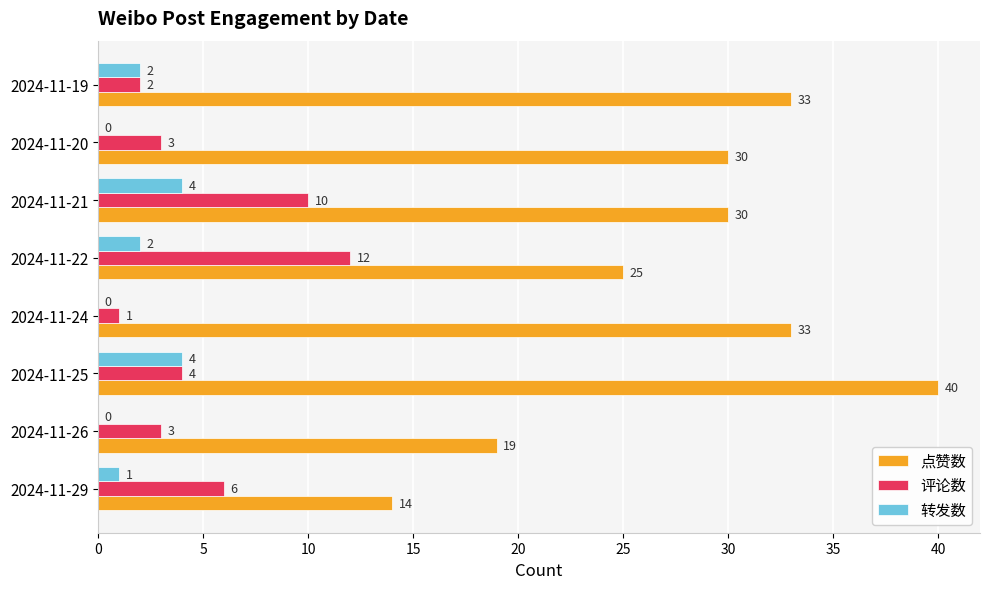

How many categories are shown in the chart?

8